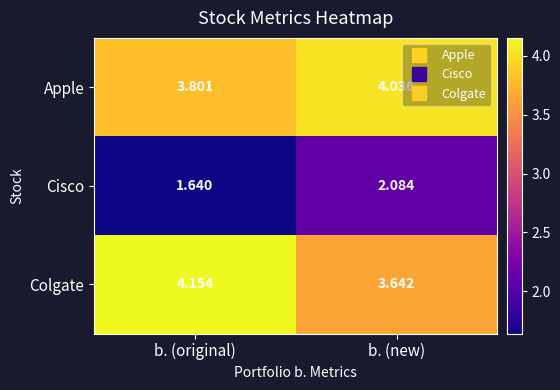

Which label corresponds to the smallest value in the chart?

b. (original)